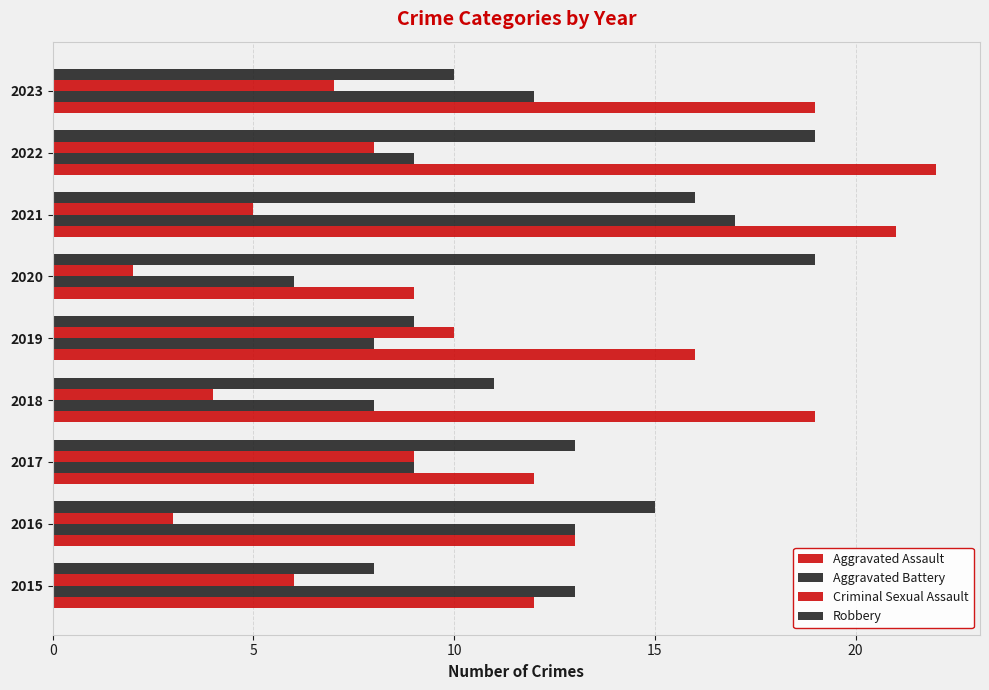

What is the difference between the maximum and minimum values in the Robbery series?

11